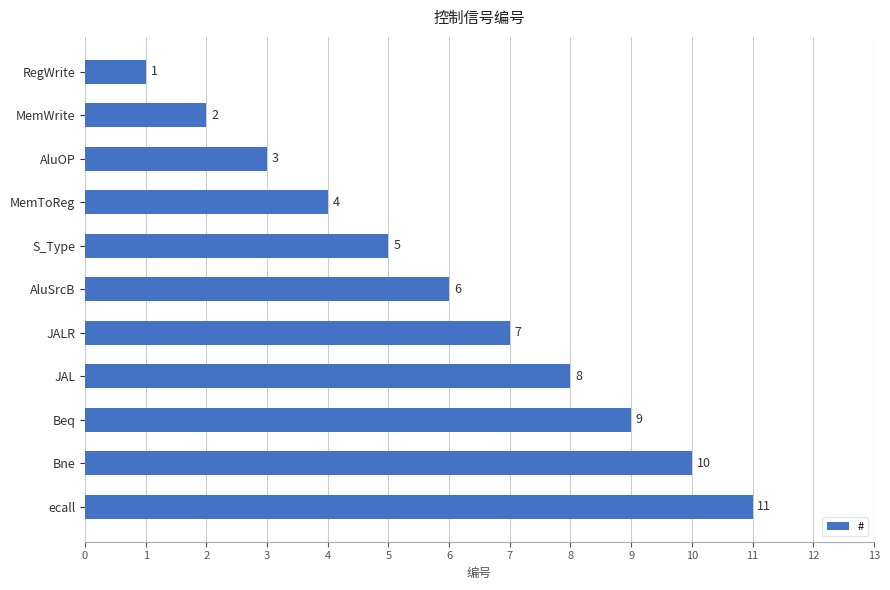

Which label corresponds to the largest value in the chart?

ecall